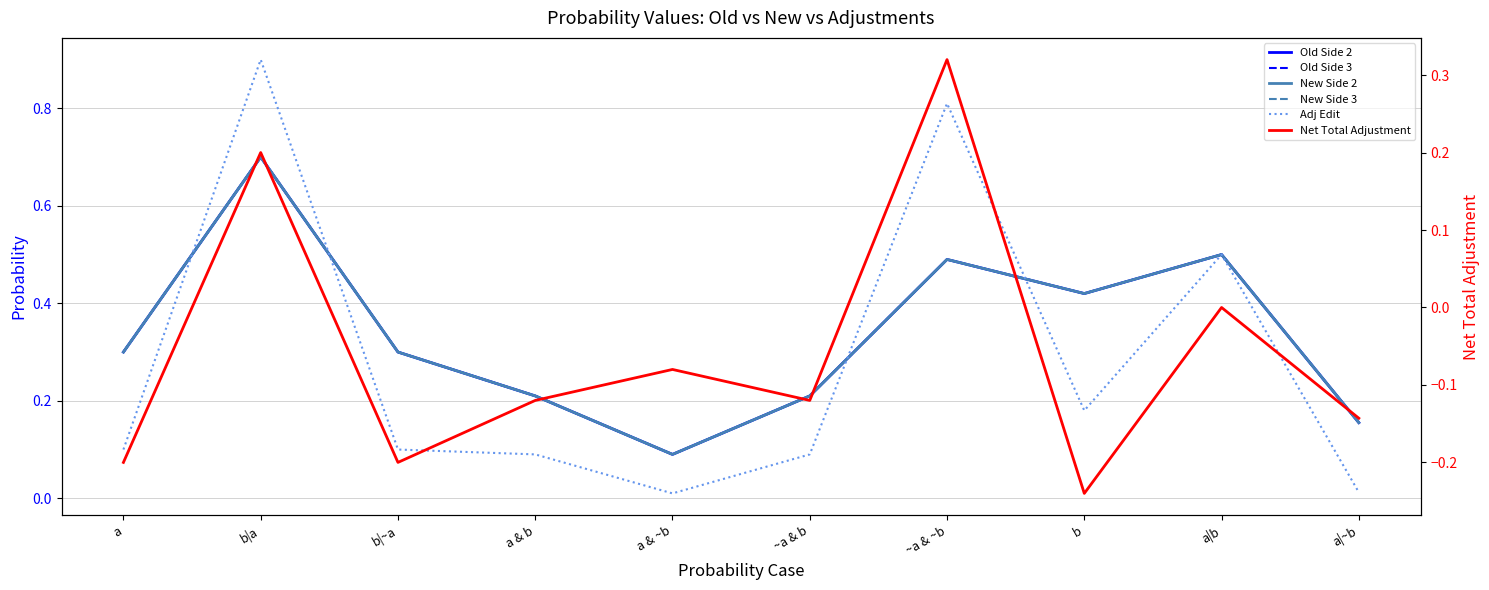

The Net Total Adjustment series shows 0.3 at a|b. True or false?

False